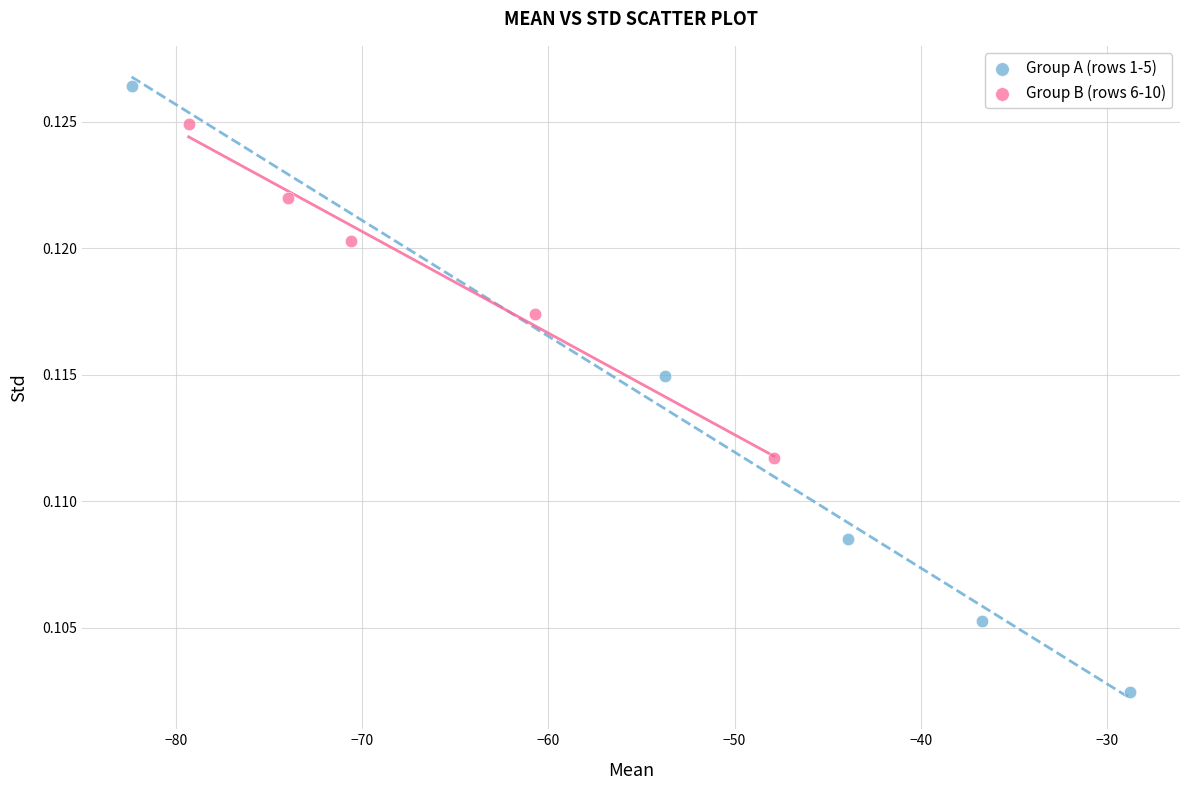

Which series contains the lowest Y value?

Group A (rows 1-5)